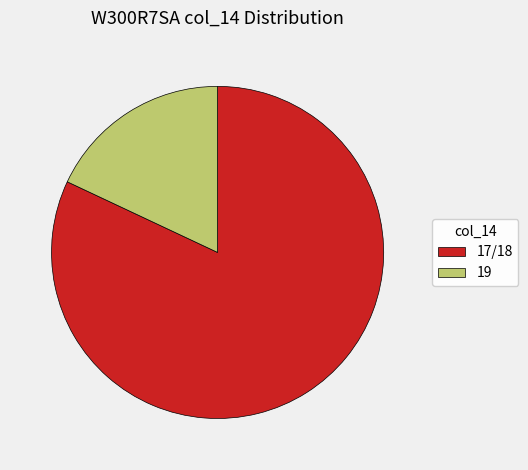

Is it true that 17/18 is 82% of the pie?

True